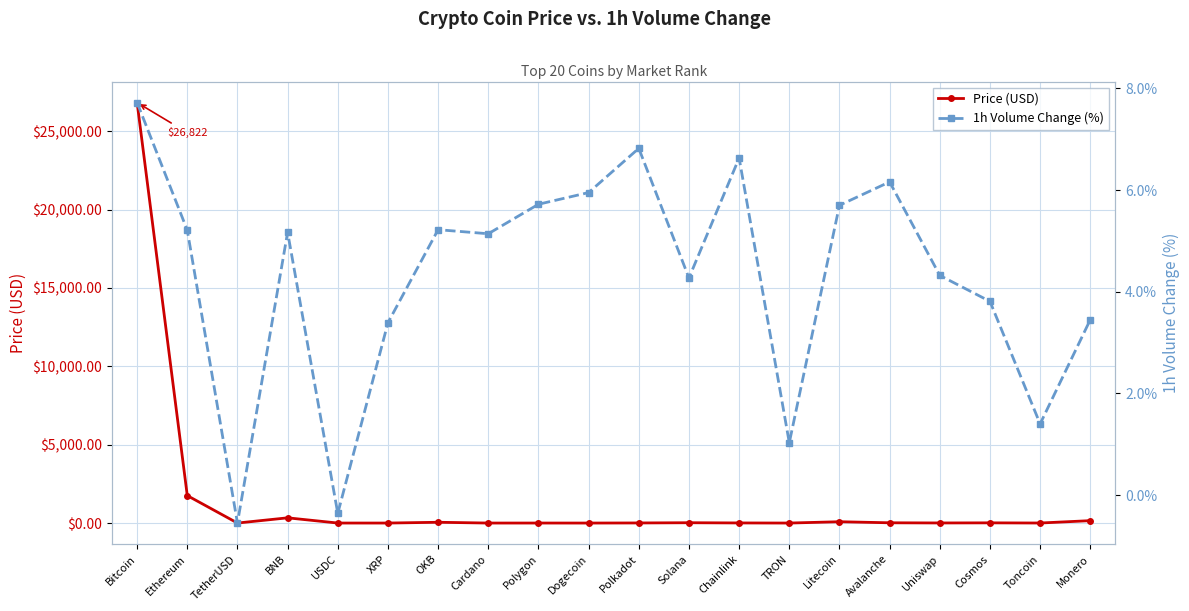

At which label does 1h Volume Change (%) first exceed 5?

Bitcoin